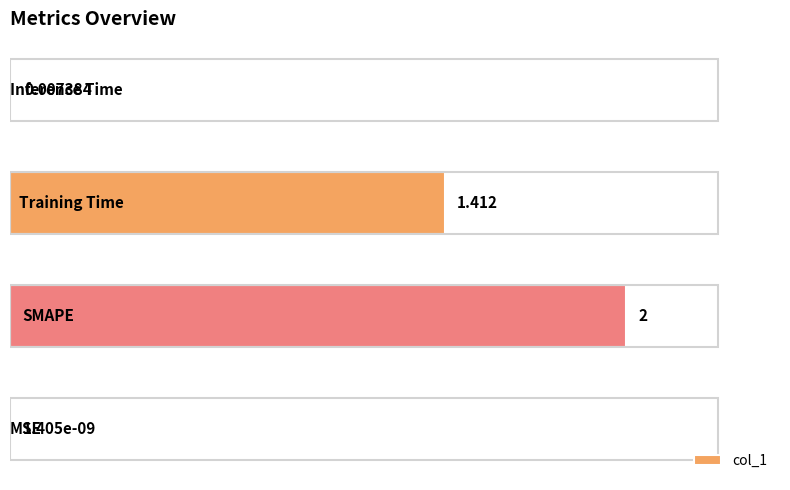

Are the bars horizontal?

Yes